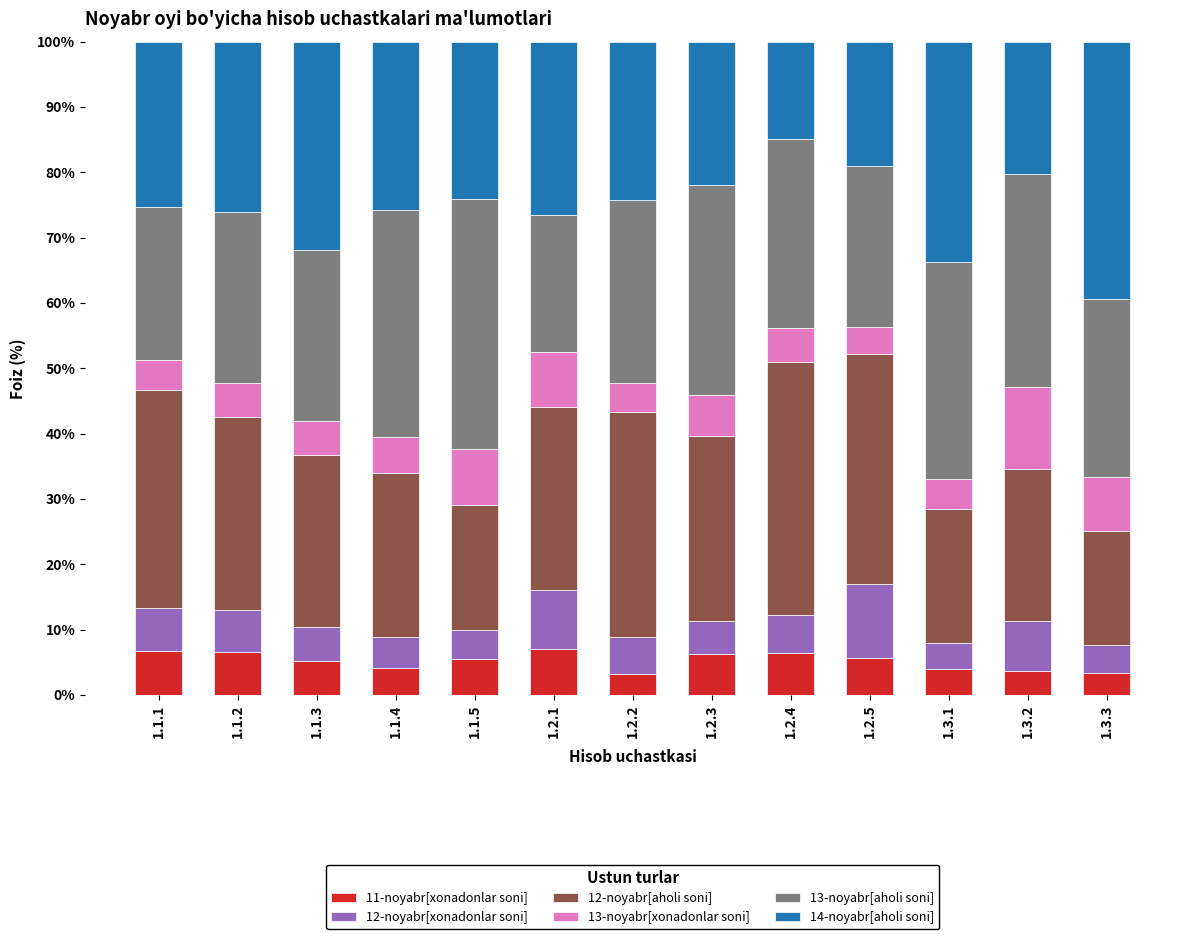

What is the difference between the maximum and minimum values in the 11-noyabr[xonadonlar soni] series?

3.8